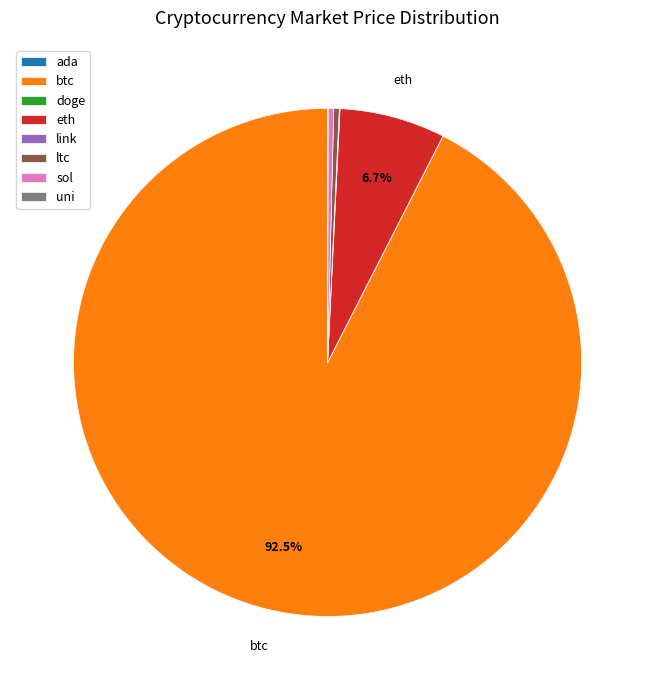

What is the largest slice in the pie chart?

btc